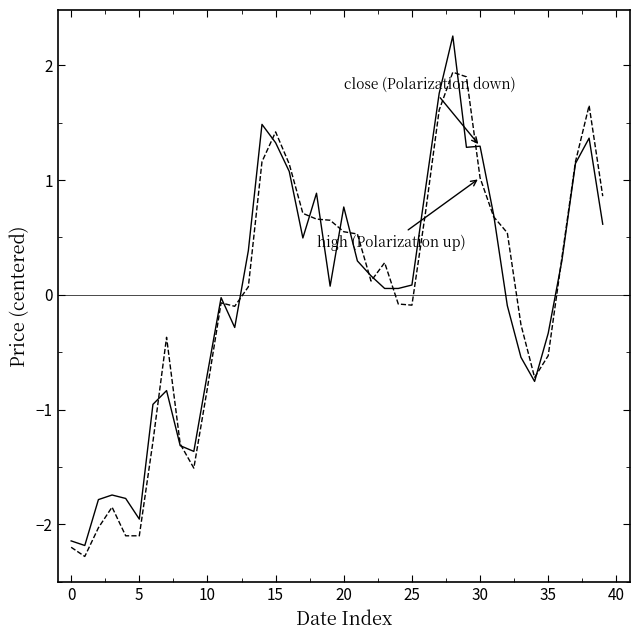

What is the minimum value shown in the chart?

-2.3